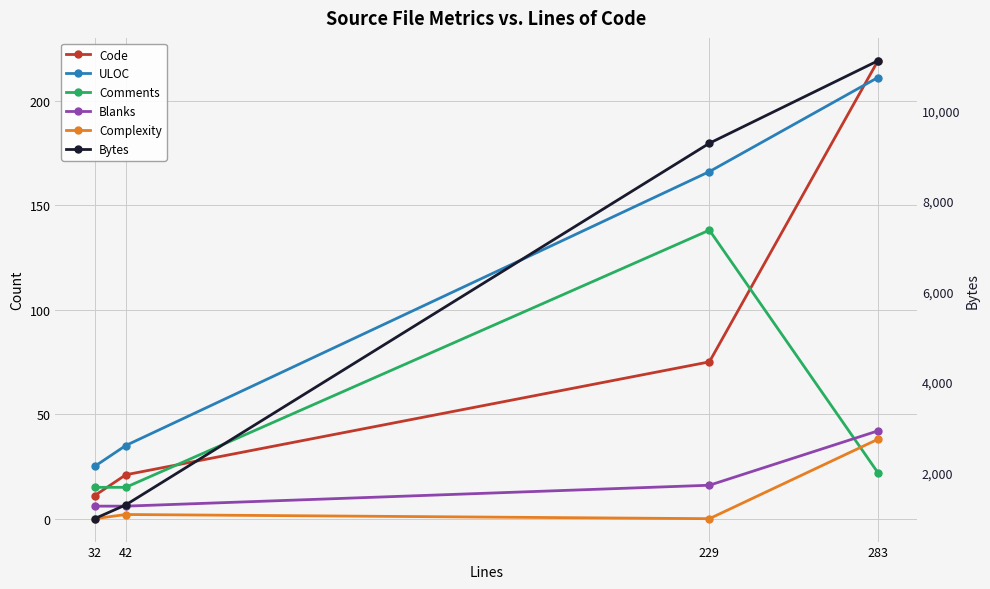

What is the average value of the ULOC series?

109